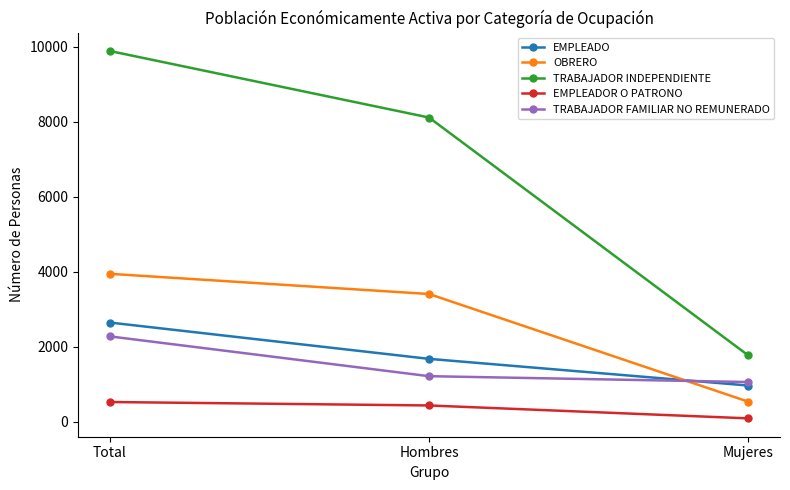

Reading left to right, list all the values displayed in this chart.

EMPLEADO: 2647	1679	968
OBRERO: 3947	3409	538
TRABAJADOR INDEPENDIENTE: 9890	8116	1774
EMPLEADOR O PATRONO: 528	436	92
TRABAJADOR FAMILIAR NO REMUNERADO: 2278	1217	1061